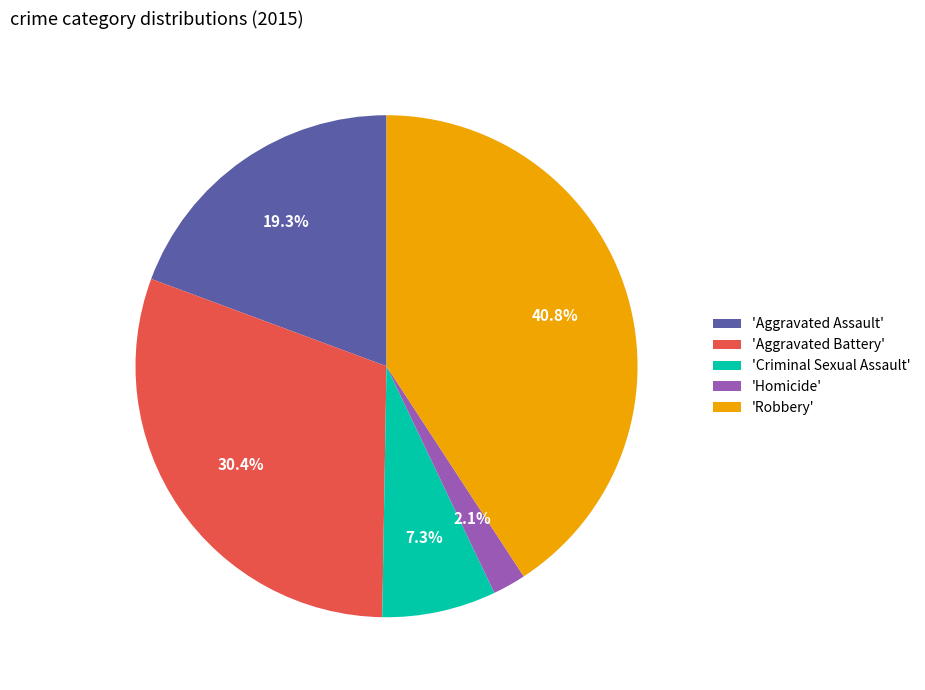

Combined, do 'Aggravated Assault' and 'Homicide' account for over 50%?

No